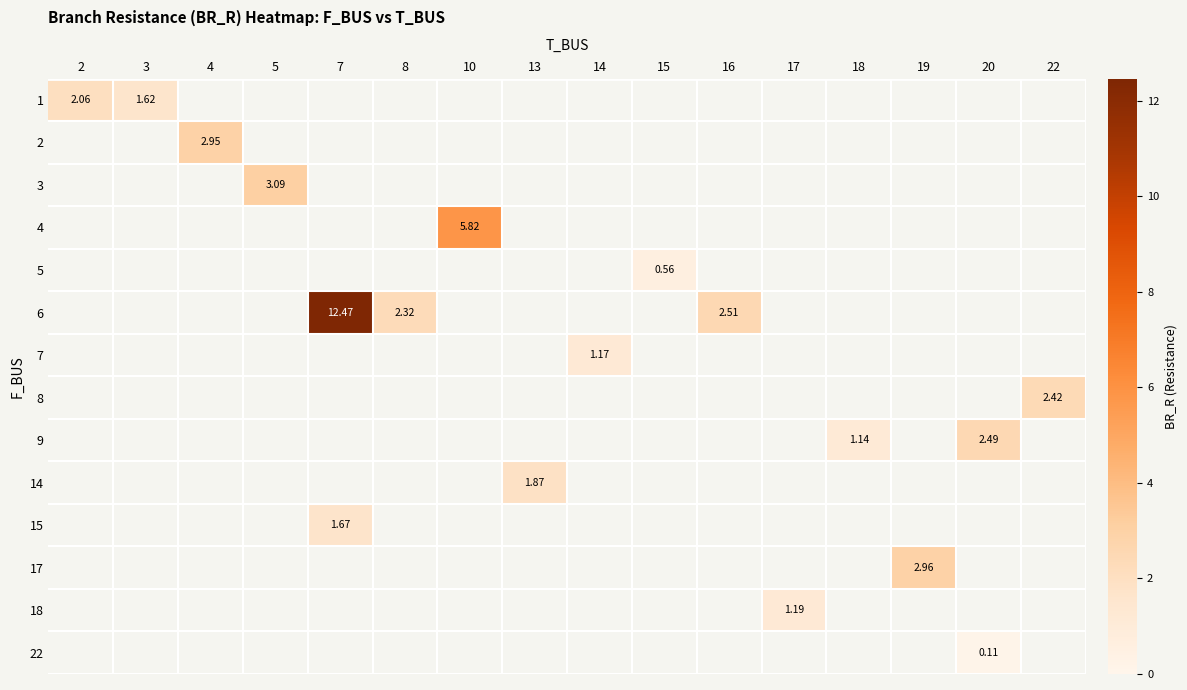

Count the number of data series in this chart.

14